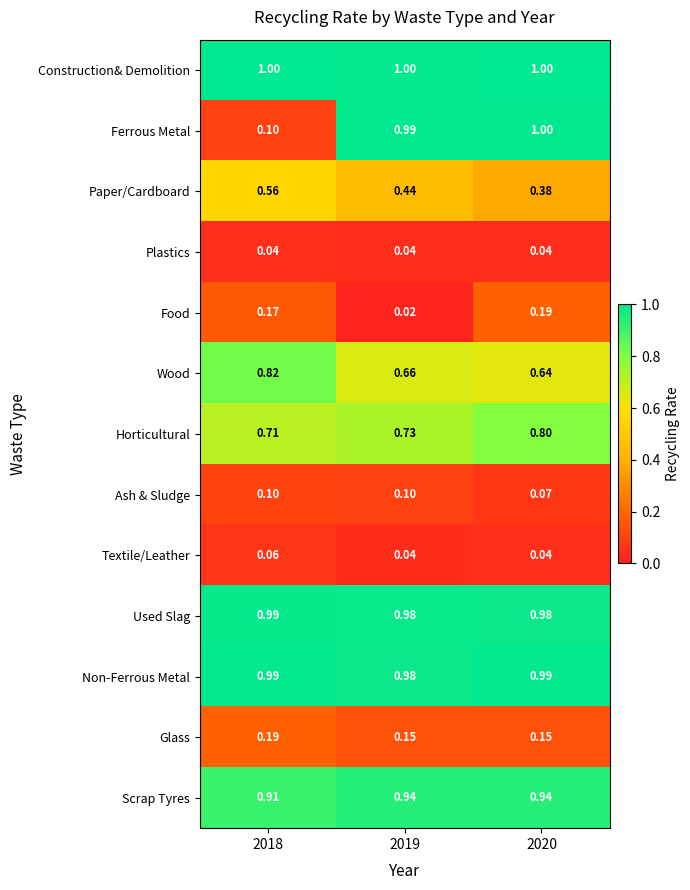

Between 2018 and 2019, which series saw the biggest shift?

Ferrous Metal